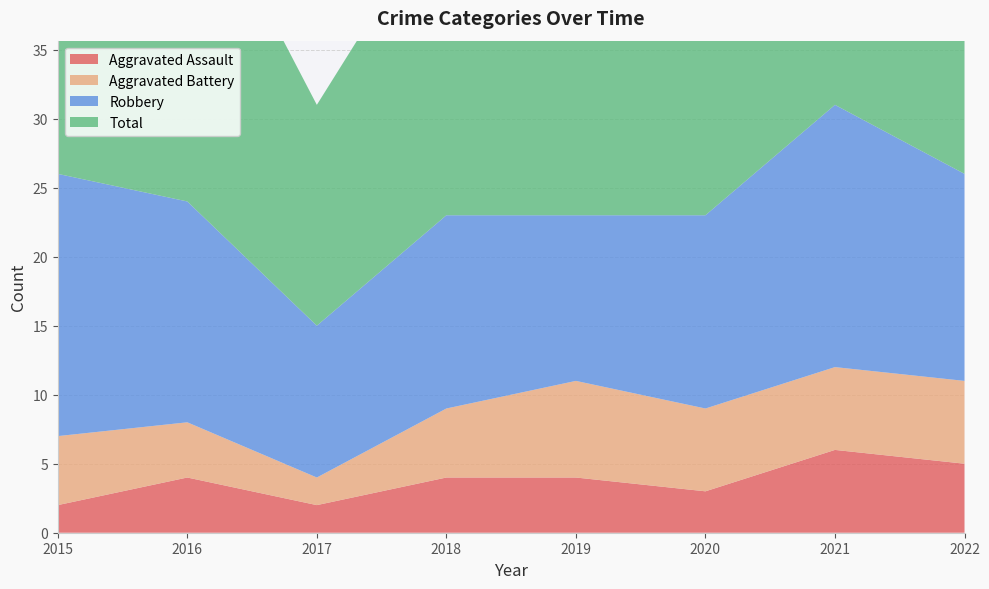

Reading left to right, transcribe all the data shown in this chart.

Aggravated Assault: 2015=2	2016=4	2017=2	2018=4	2019=4	2020=3	2021=6	2022=5
Aggravated Battery: 2015=5	2016=4	2017=2	2018=5	2019=7	2020=6	2021=6	2022=6
Robbery: 2015=19	2016=16	2017=11	2018=14	2019=12	2020=14	2021=19	2022=15
Total: 2015=26	2016=25	2017=16	2018=23	2019=23	2020=24	2021=31	2022=27